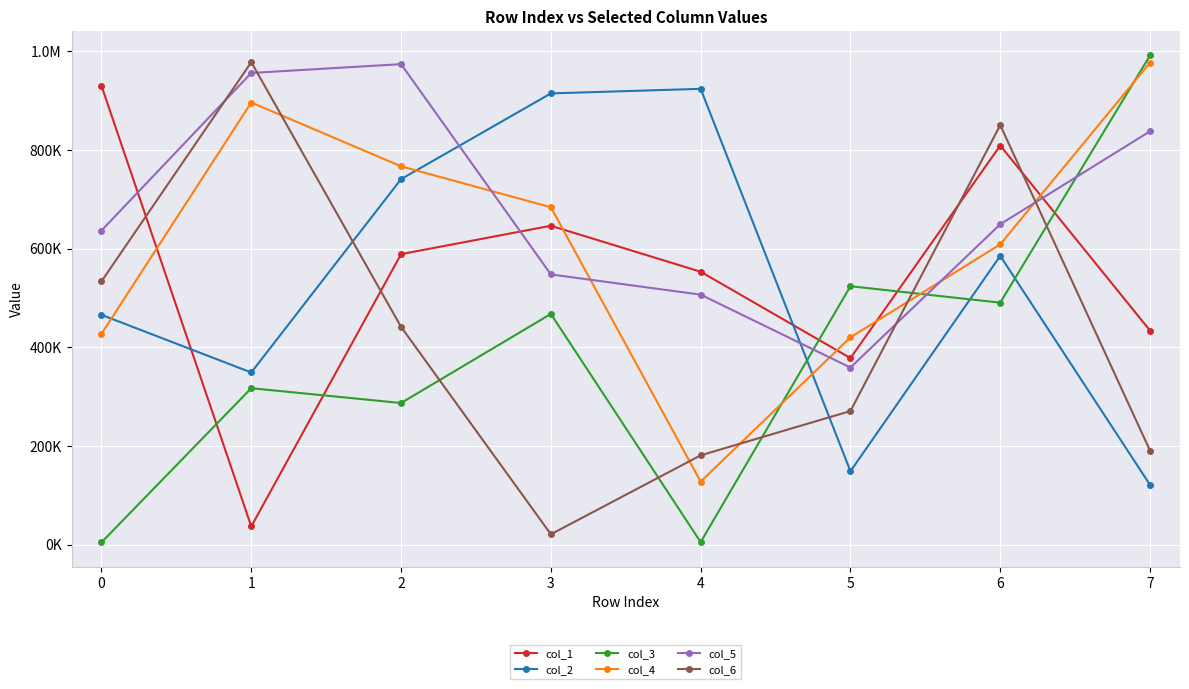

What is the value of the col_4 point at the 1st from the left?

427098